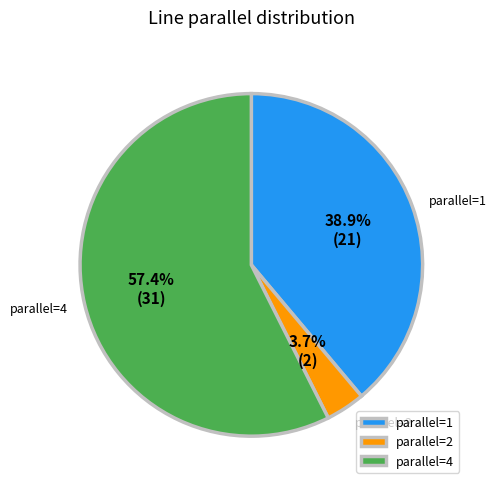

How many slices are in this pie chart?

3